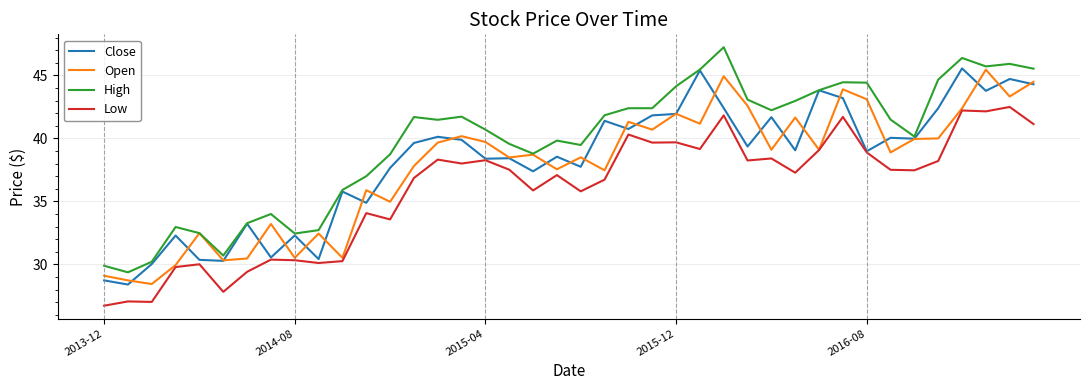

What is the maximum value for Low?

42.5